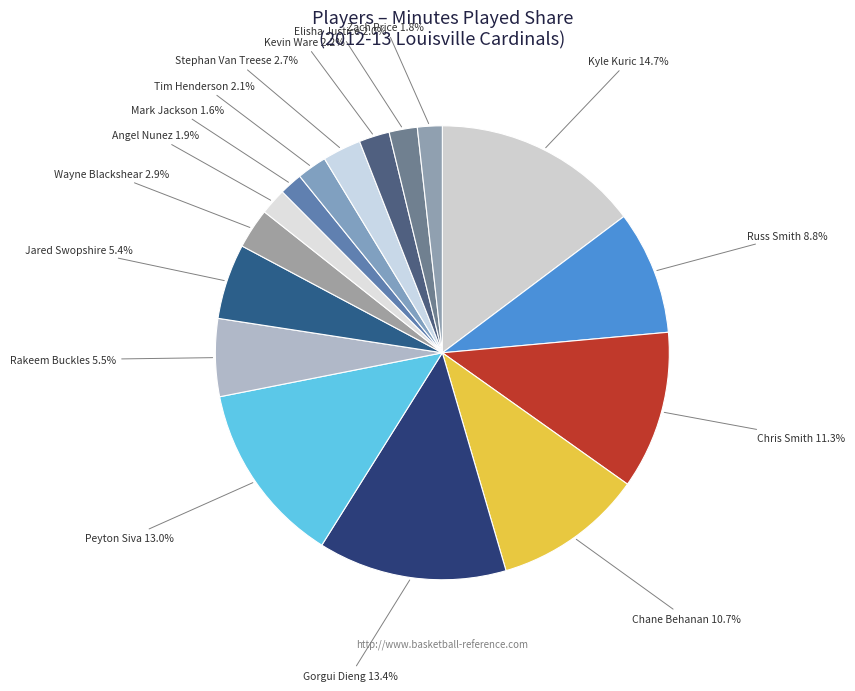

To the nearest percent, what portion does Kevin Ware represent?

2%